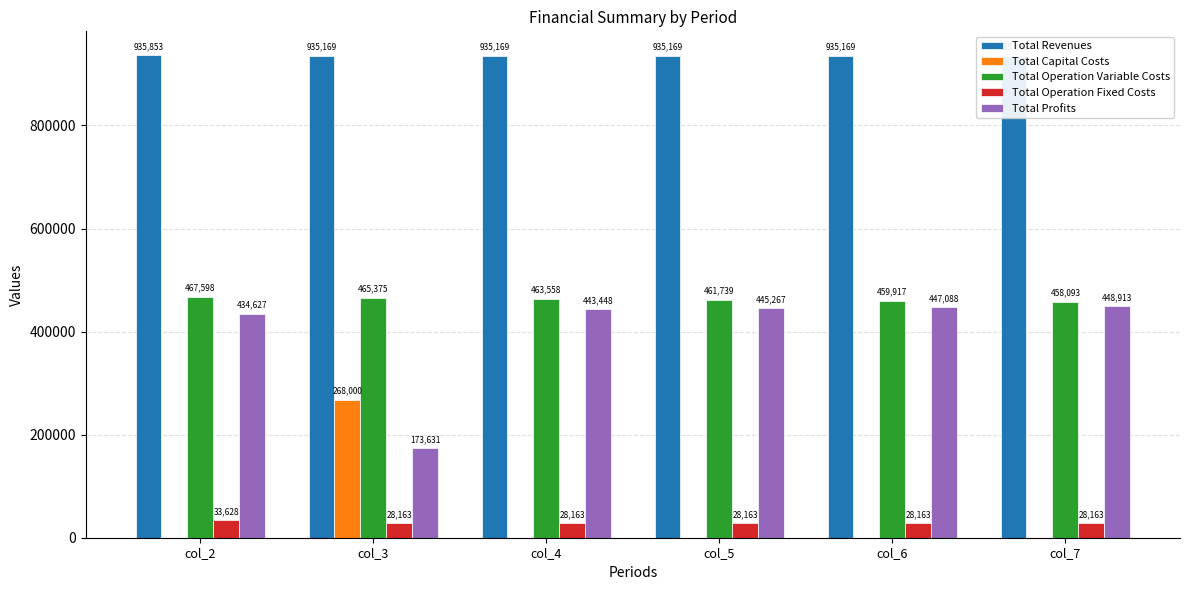

How many groups of bars are there?

6